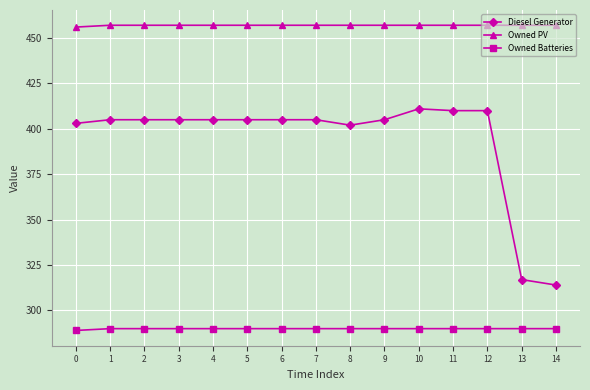

What is the smallest value displayed?

289